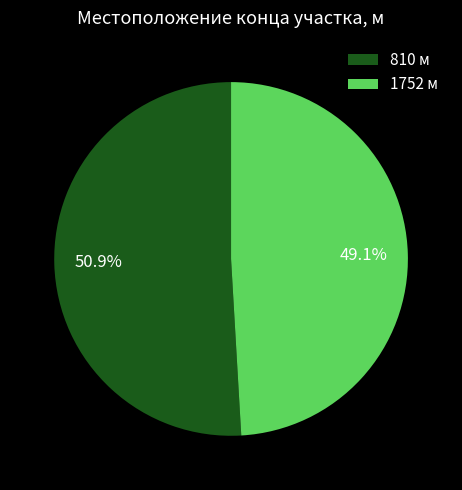

To the nearest percent, what is the average slice percentage?

50%